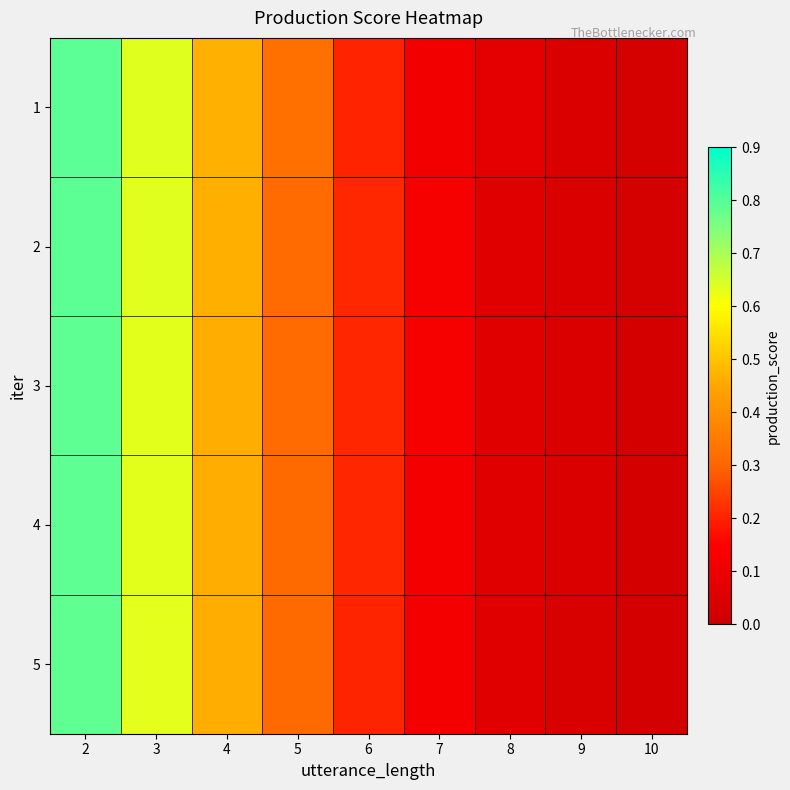

Which category has the highest value across all series?

2